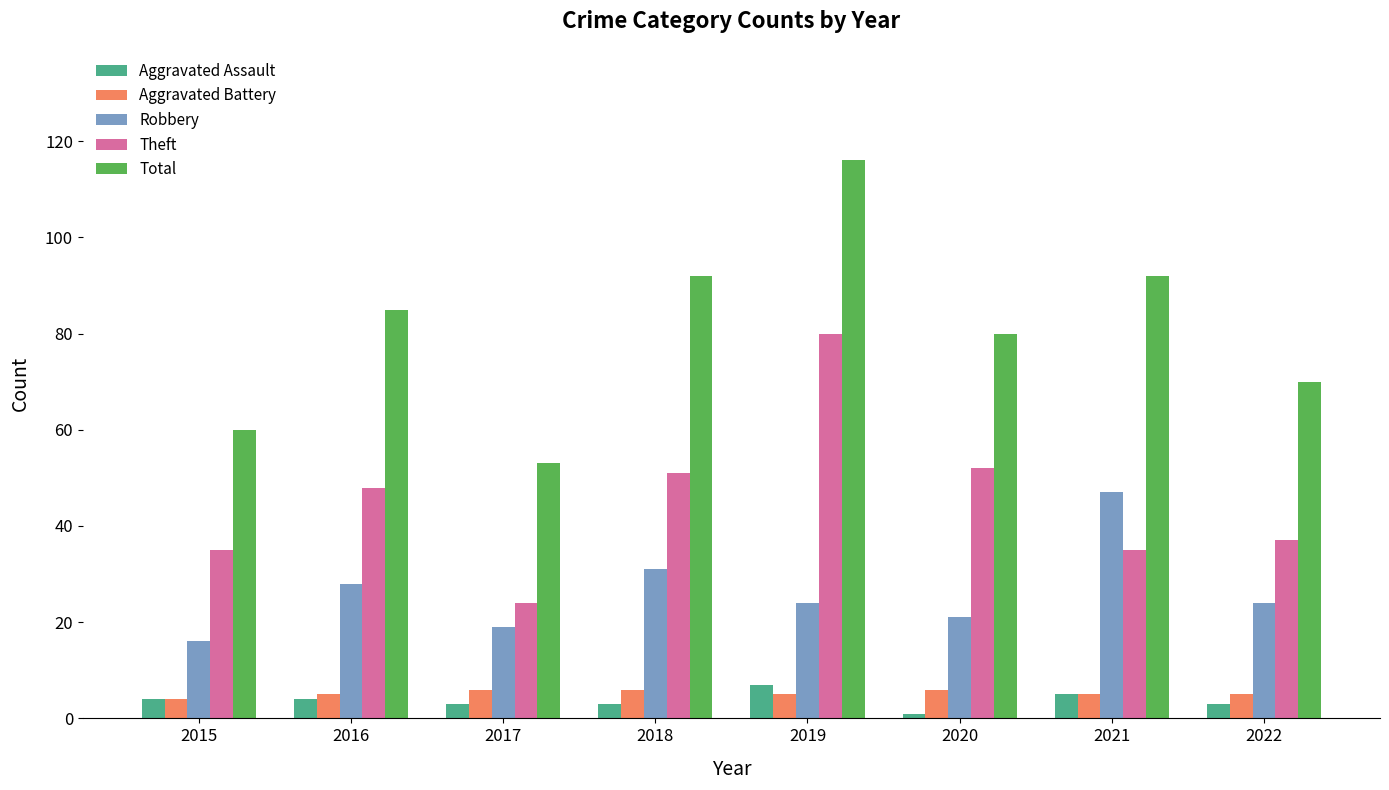

What is the sum of all Aggravated Assault values?

30